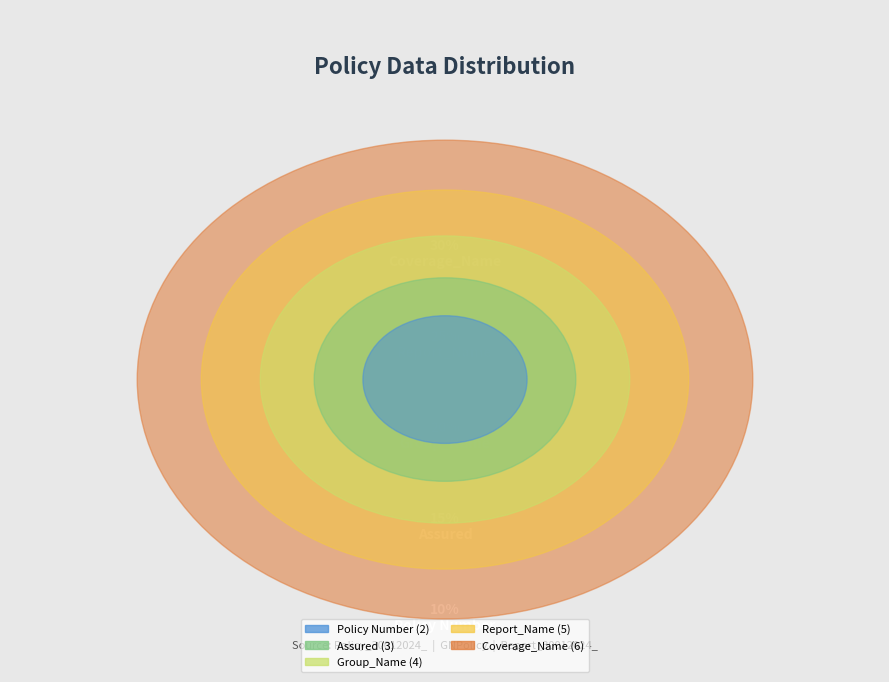

What percentage is the Policy Number slice, to the nearest percent?

10%